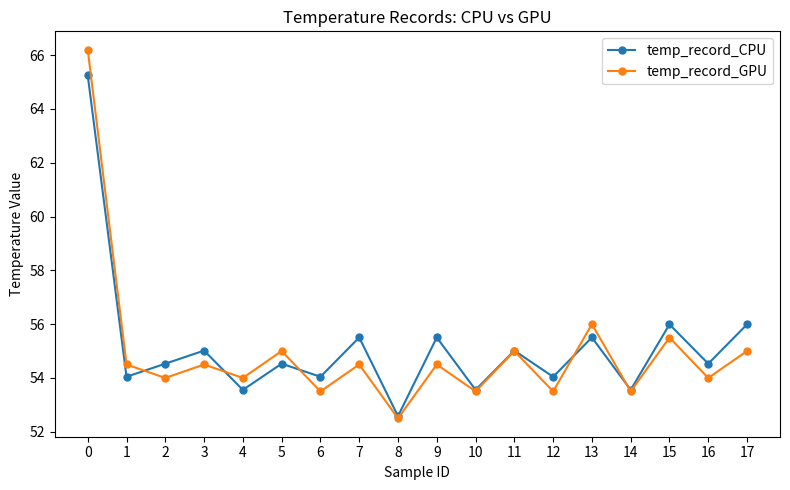

Is it true that temp_record_GPU equals 54.5 at 9?

True